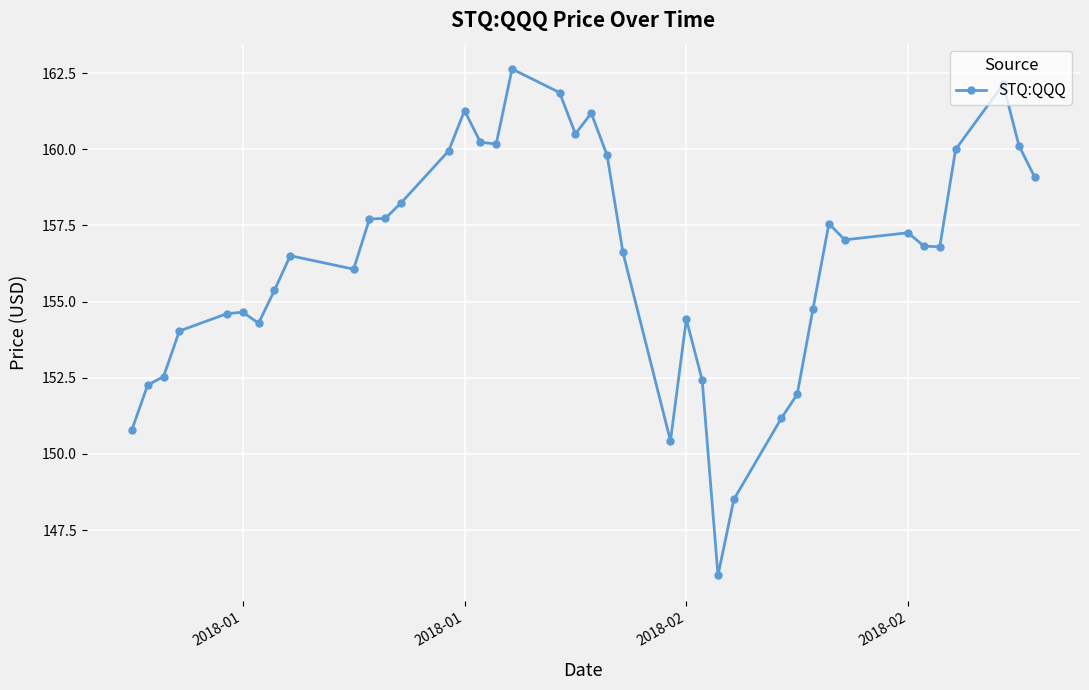

True or false: there are more than 1 points higher than both neighbors.

True